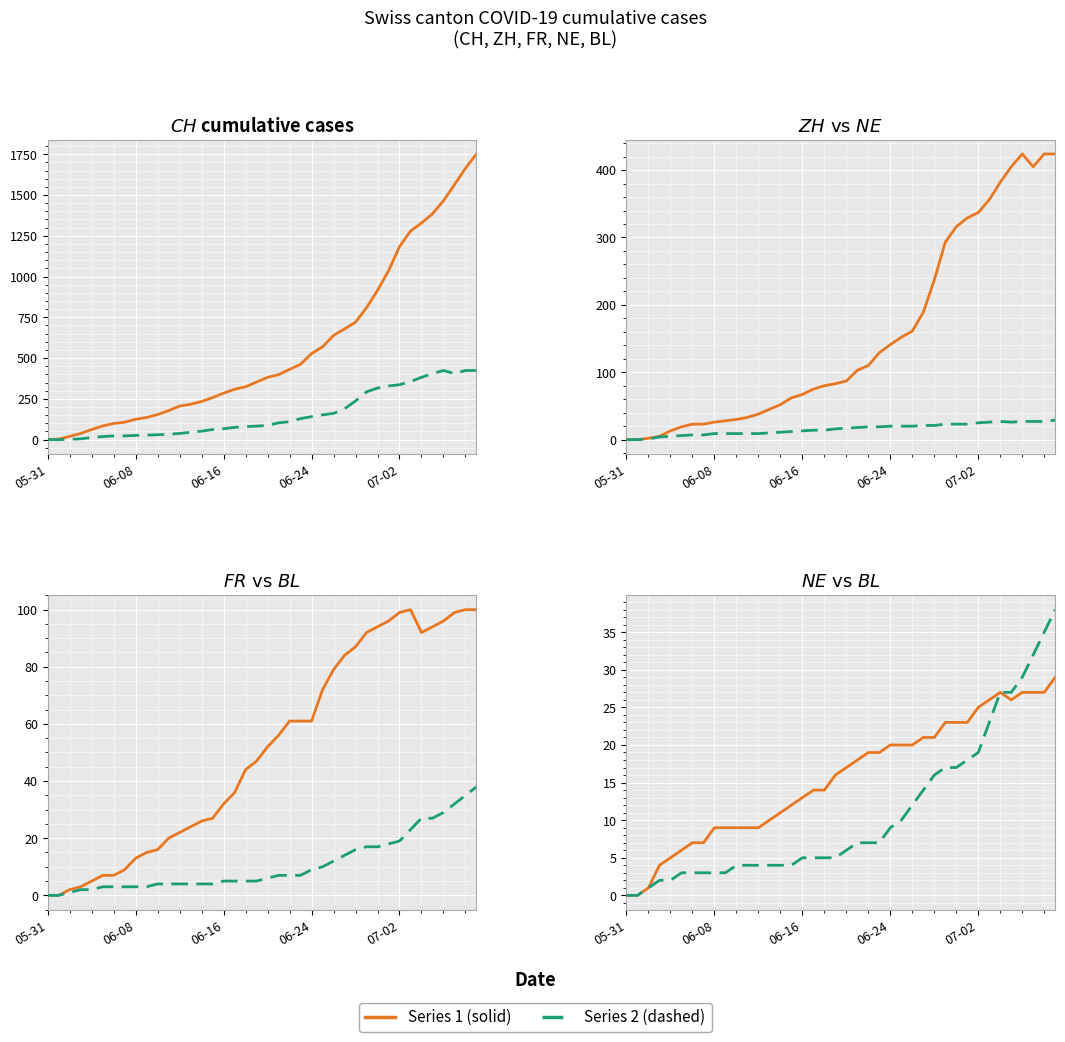

What value does the ZH series have at 28, to the nearest 10?

240